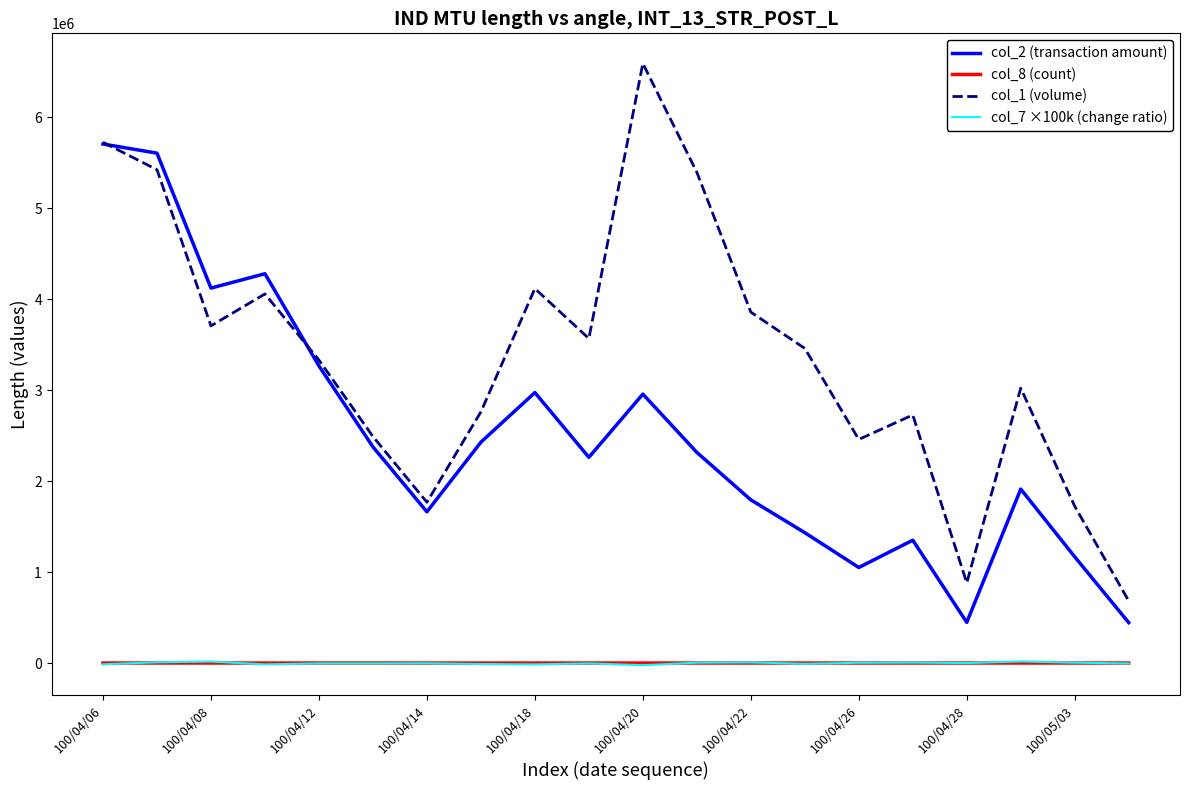

True or false: col_2 (transaction amount) has more than 2 interior local peaks.

True